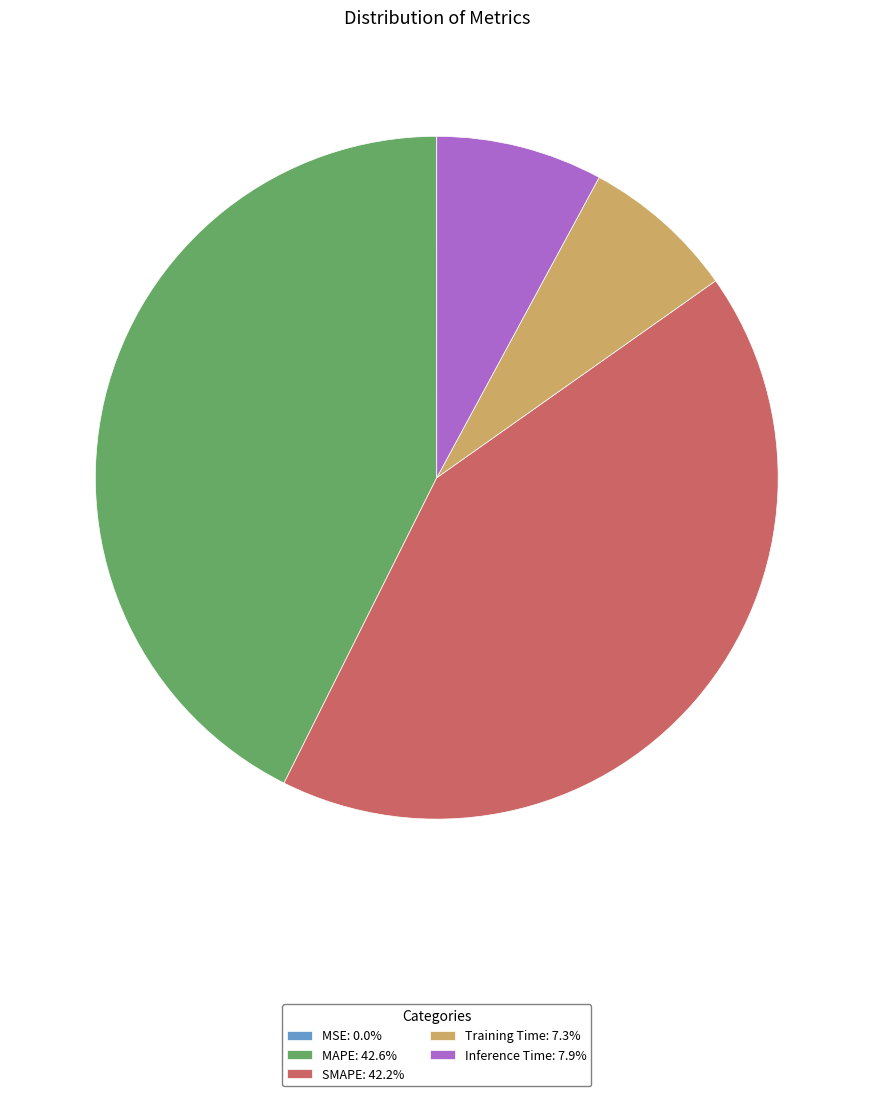

Is Inference Time the majority of the pie?

No